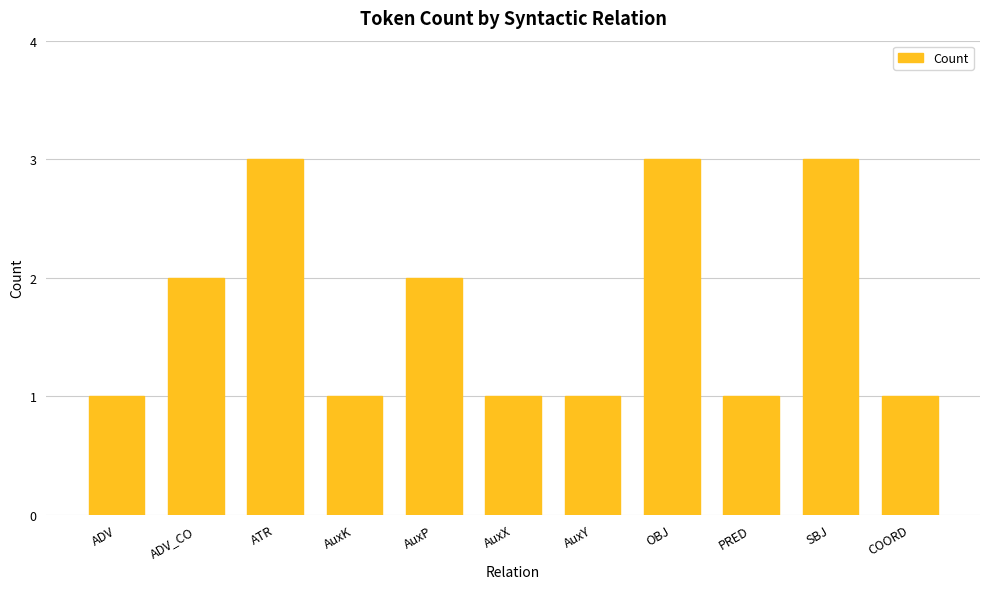

What is the label of the 11th bar from the left?

COORD